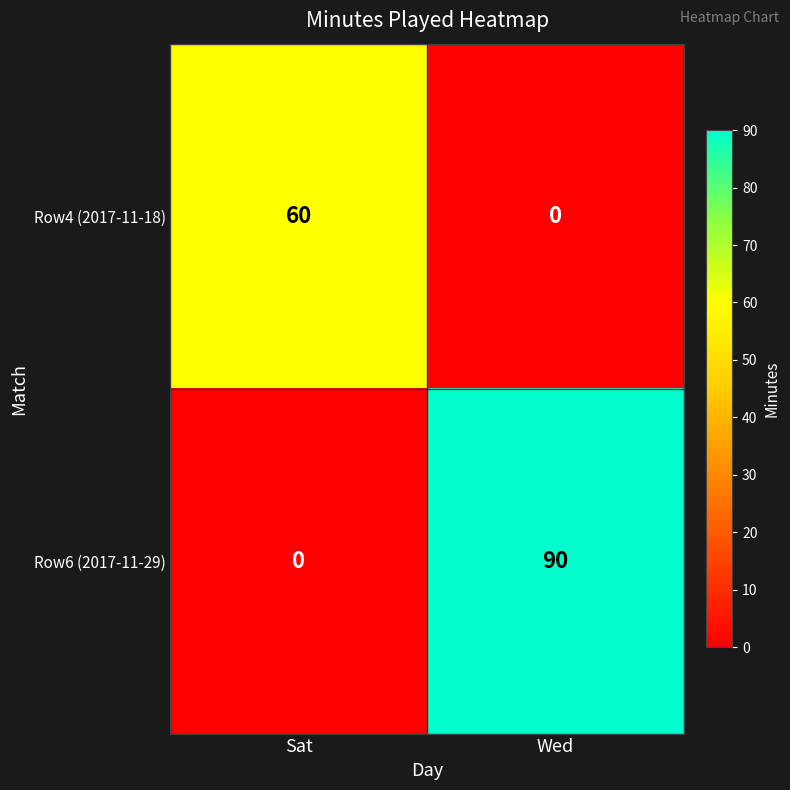

How many series are shown in this chart?

2